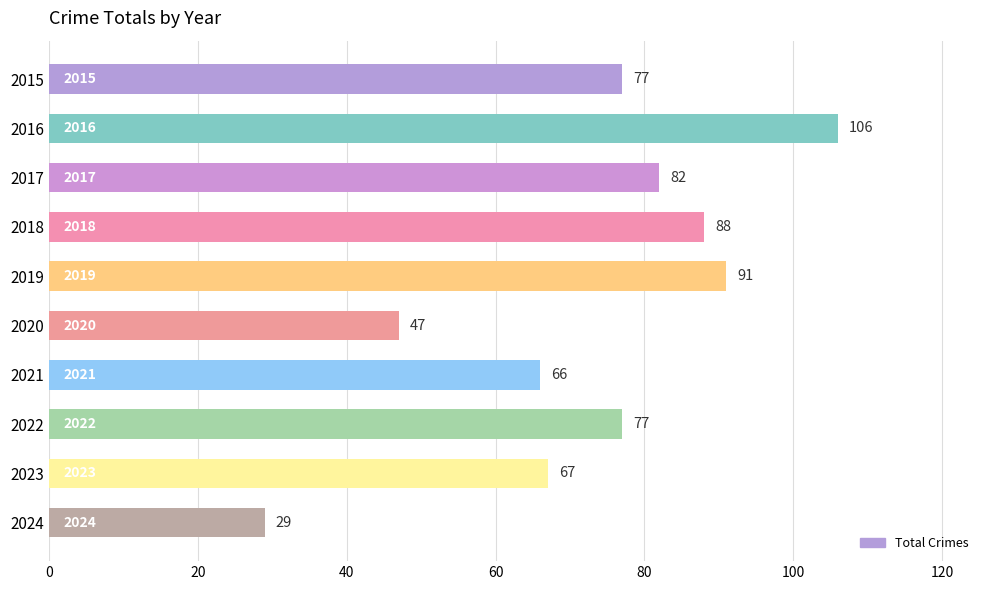

What is the change in value from 2015 to 2016?

+29